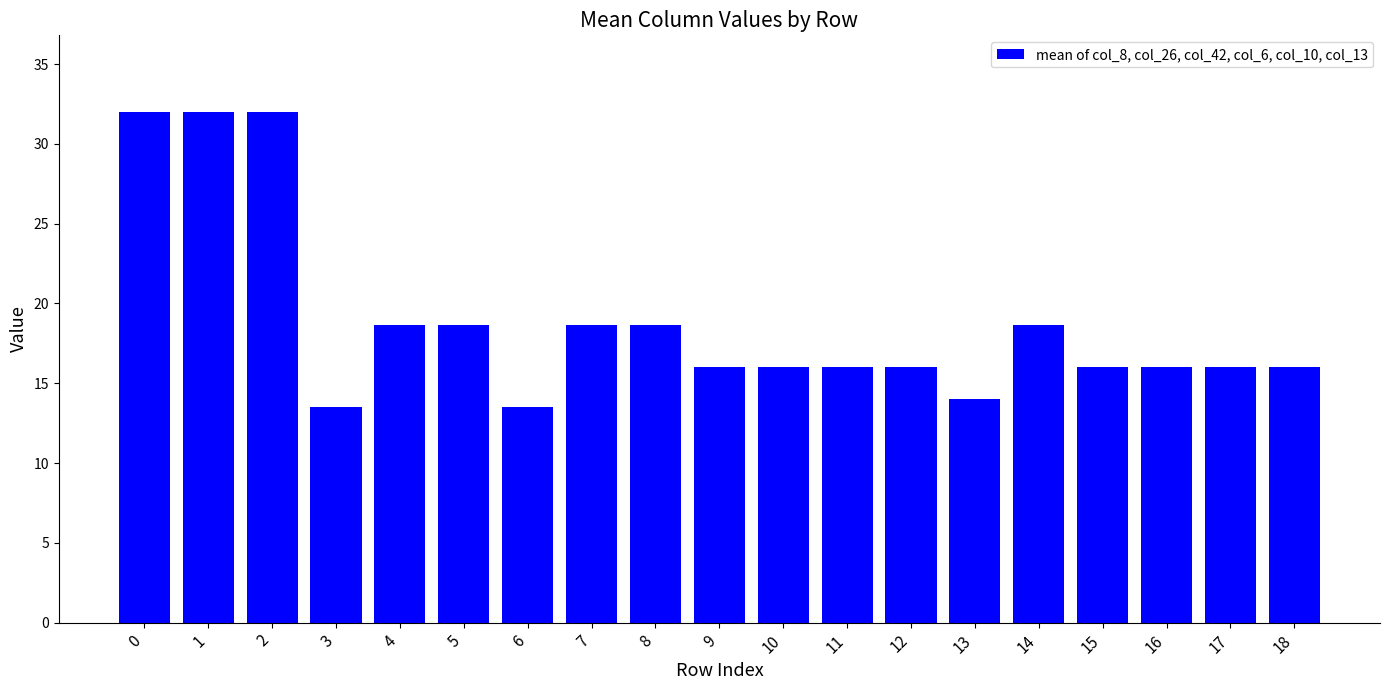

Reading left to right, transcribe all the data shown in this chart.

0=32.0	1=32.0	2=32.0	3=13.5	4=18.7	5=18.7	6=13.5	7=18.7	8=18.7	9=16.0	10=16.0	11=16.0	12=16.0	13=14.0	14=18.7	15=16.0	16=16.0	17=16.0	18=16.0